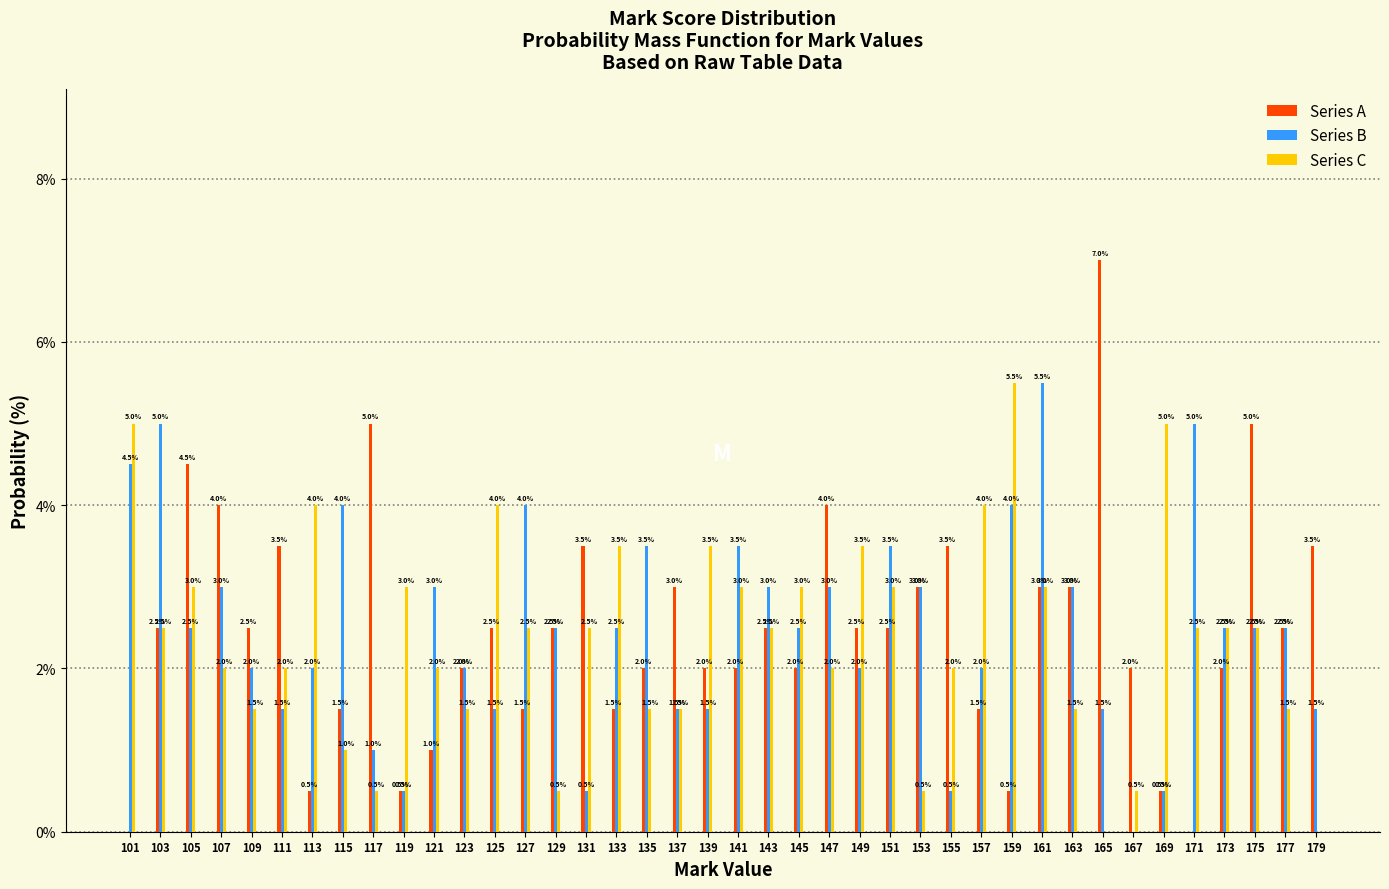

What is the approximate value of Series B at 121?

3.0